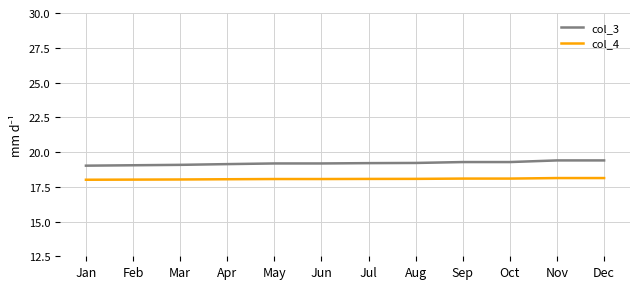

What is the maximum value shown in the chart?

19.4